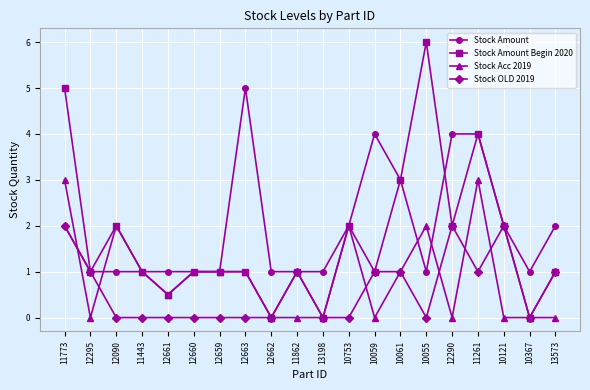

List the series in order of their peak value, lowest first.

Stock OLD 2019, Stock Acc 2019, Stock Amount, Stock Amount Begin 2020